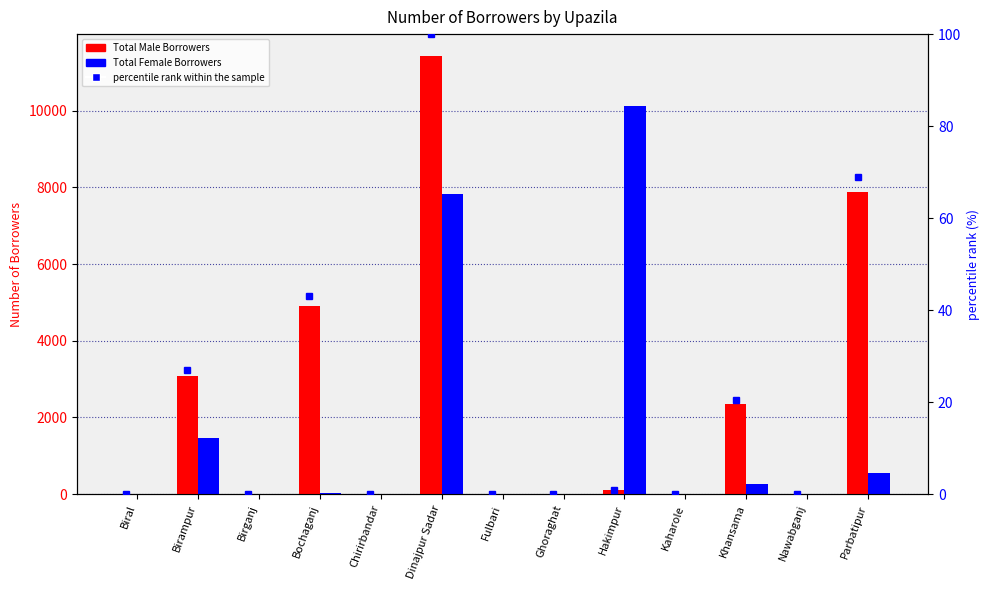

What is the average value of the Total Female Borrowers series?

1558.8